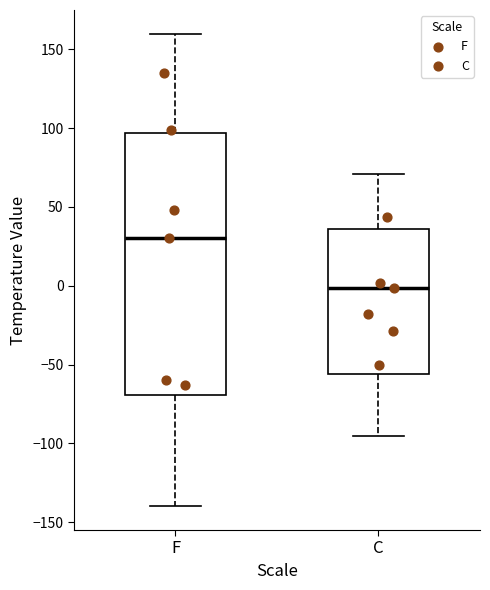

Which box's median line is the highest?

F